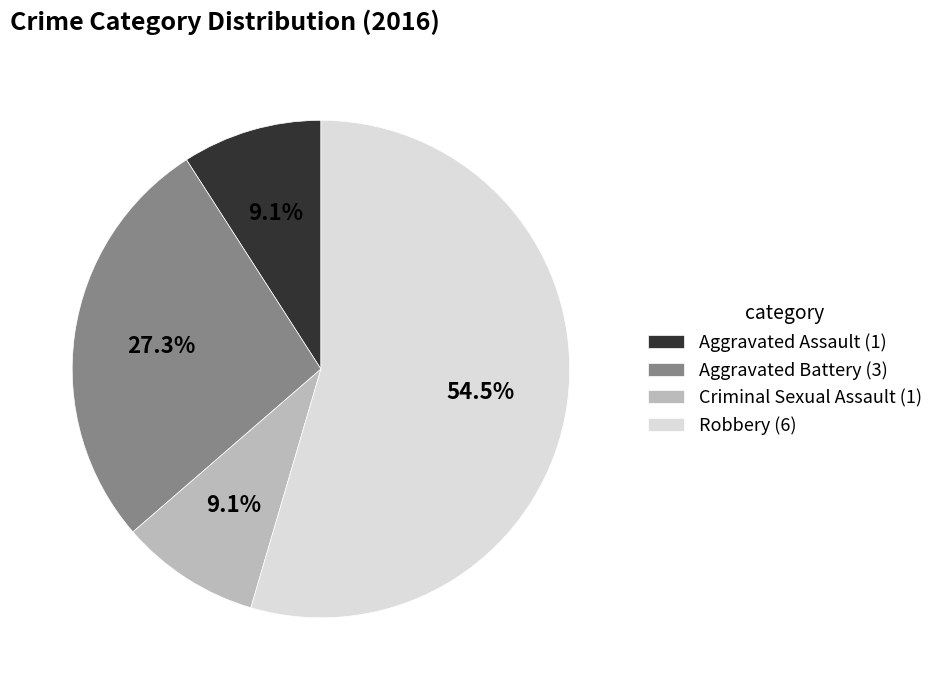

What percentage is the Aggravated Assault slice, to the nearest percent?

9%